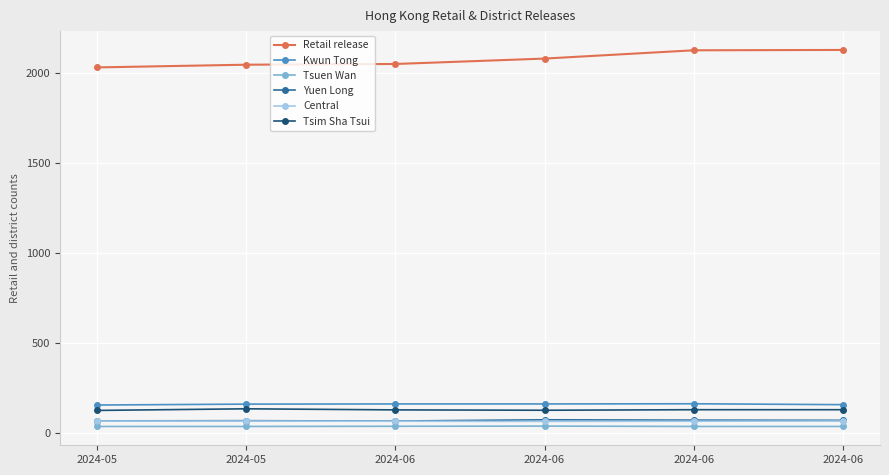

At which label does Retail release reach its peak?

2024-06